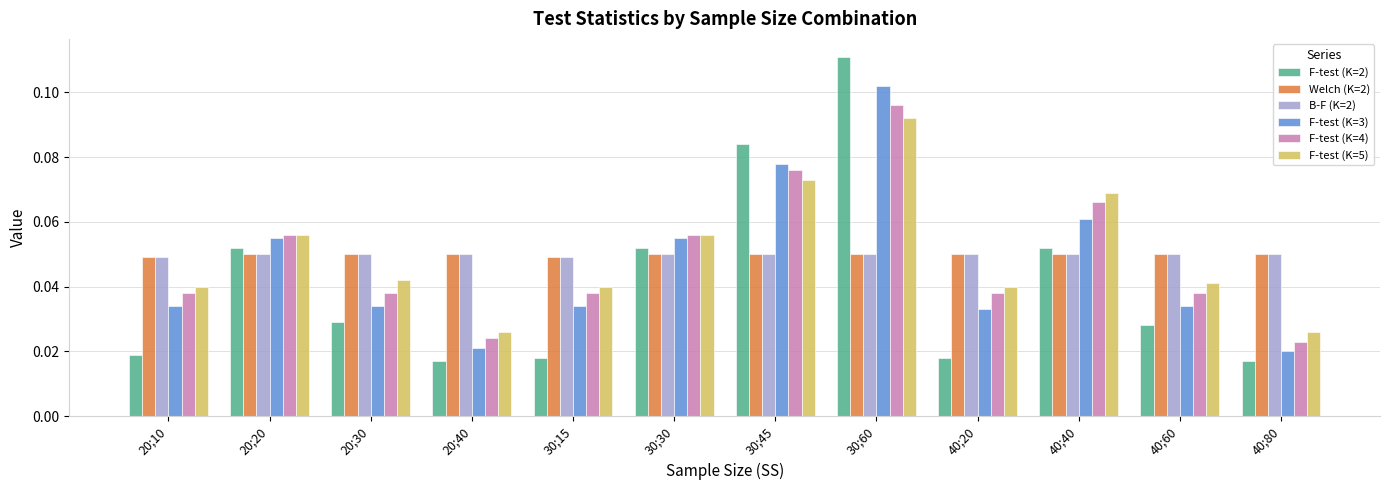

The value of Welch (K=2) at 30;30 is 0.0. True or false?

False